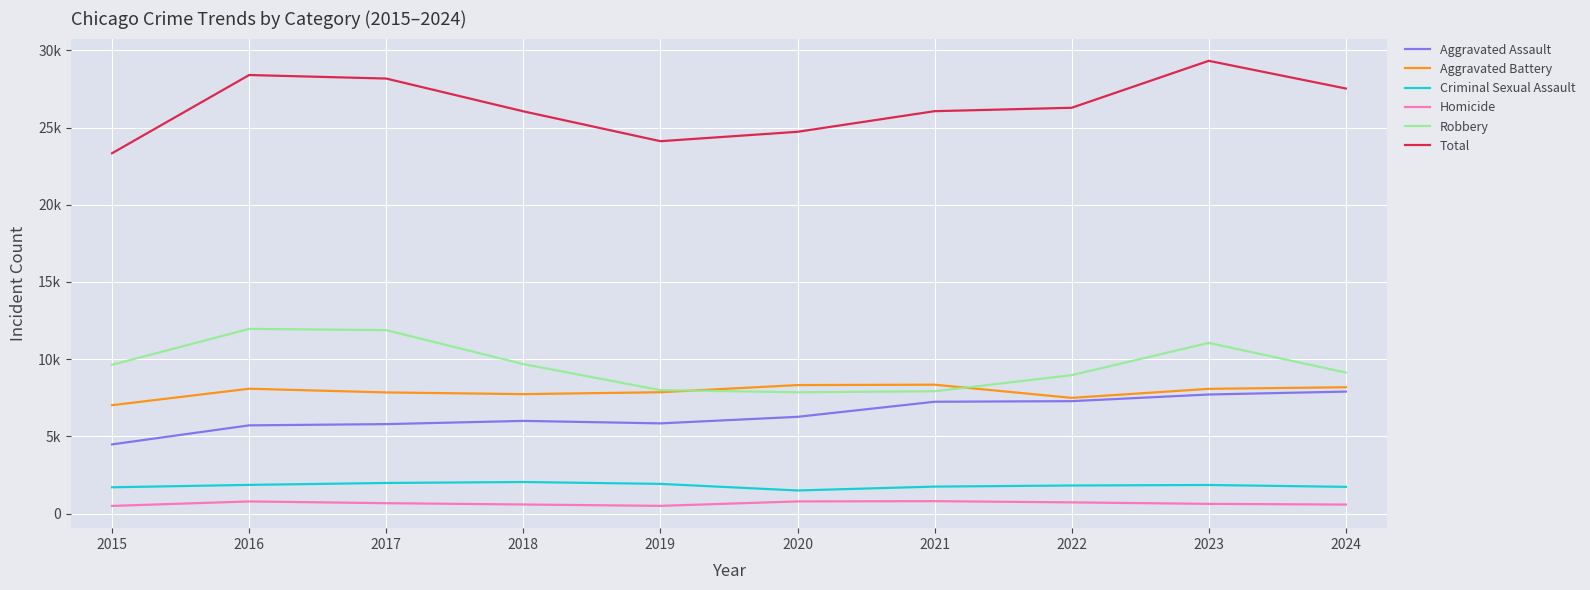

What are all the series names shown in the legend?

Aggravated Assault, Aggravated Battery, Criminal Sexual Assault, Homicide, Robbery, Total